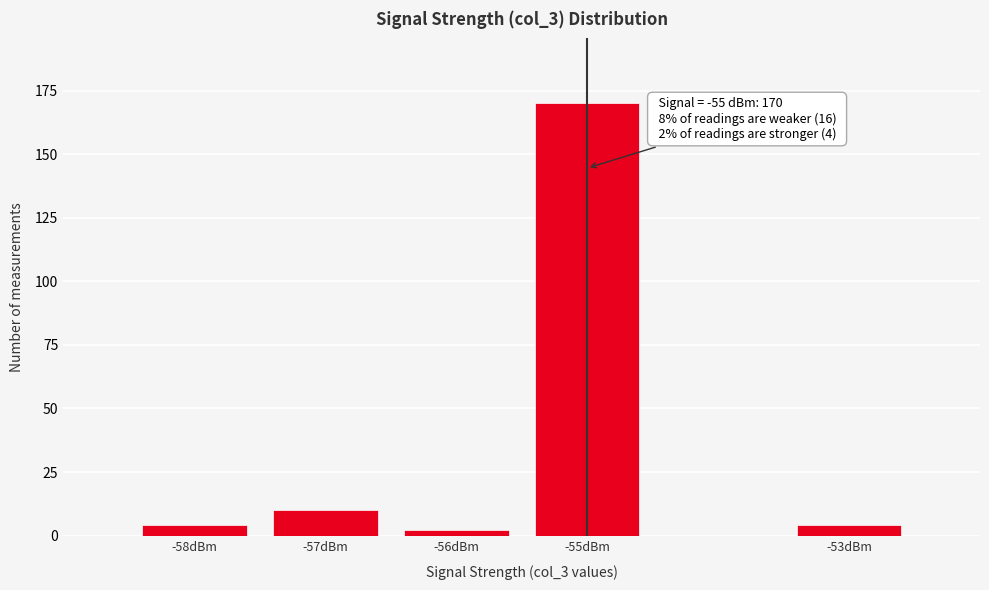

Reading left to right, transcribe all the data shown in this chart.

4	10	2	170	4